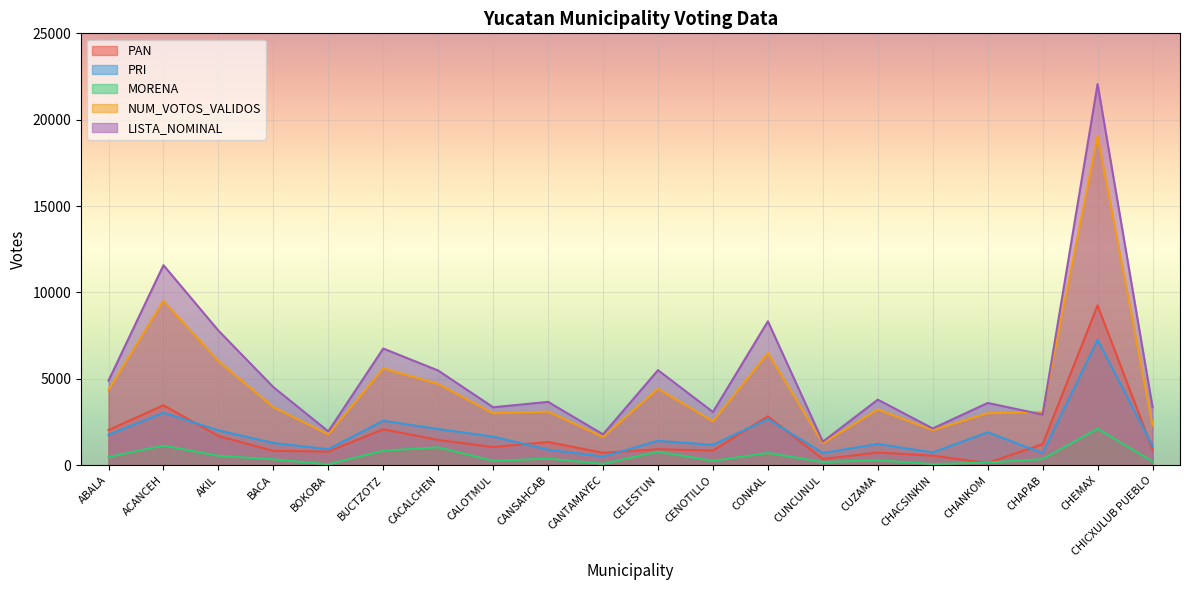

Where does the MORENA series first go above 349?

ABALA